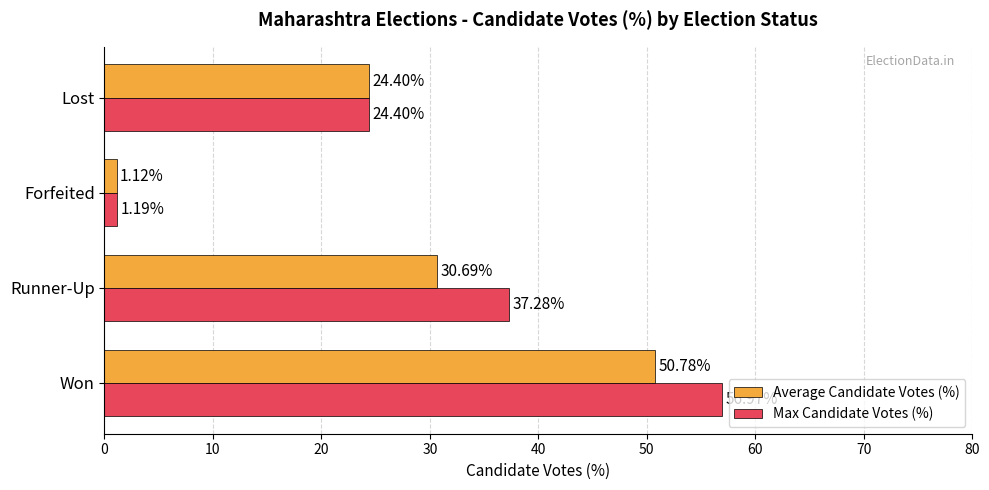

How many categories are shown in the chart?

4